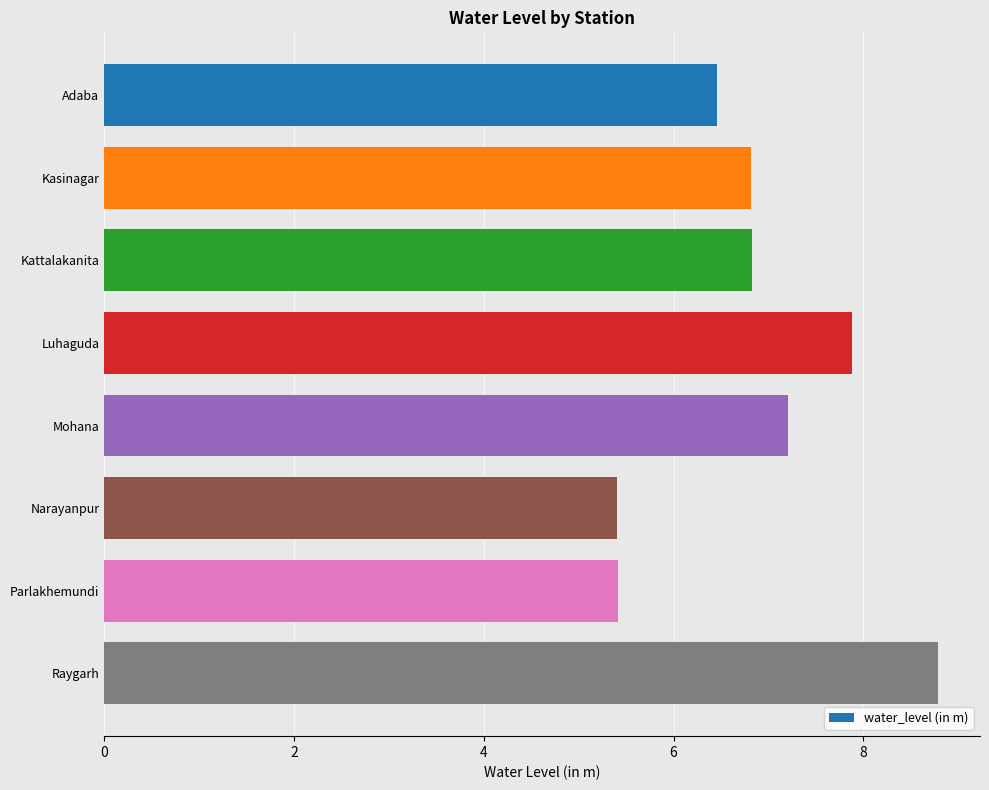

How many data points are less than 6?

2